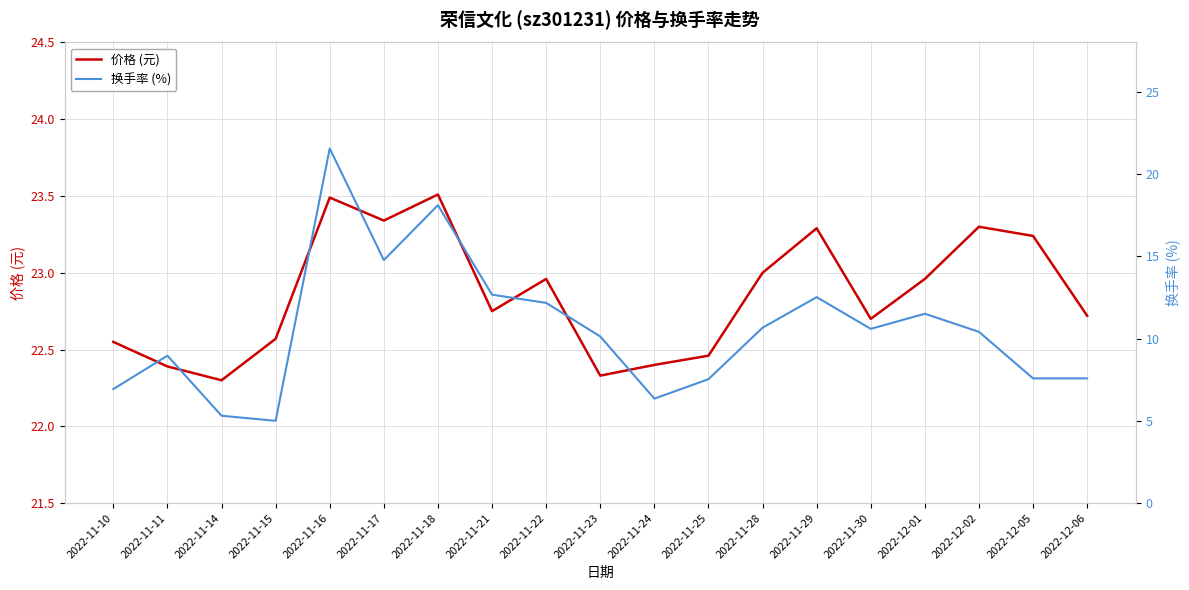

In 换手率 (%), how many points are lower than both neighbors (excluding endpoints)?

4